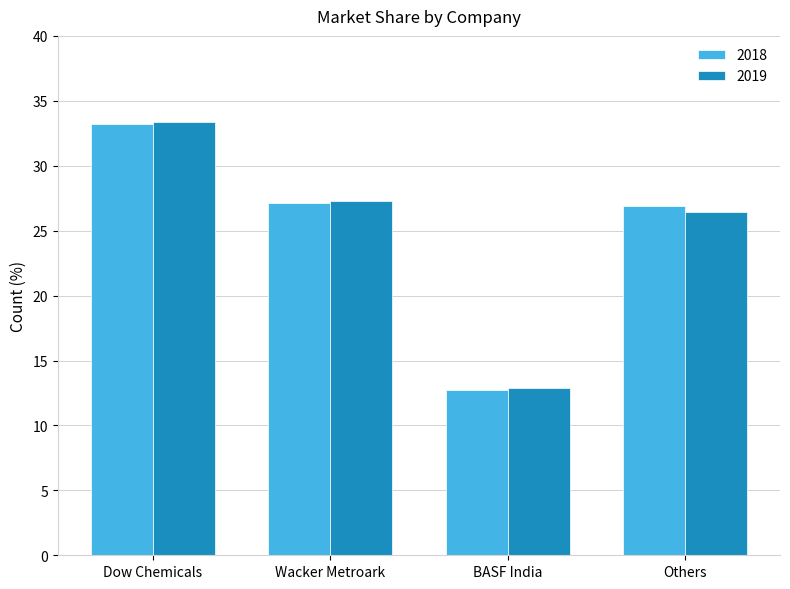

Which label corresponds to the smallest value in the chart?

BASF India